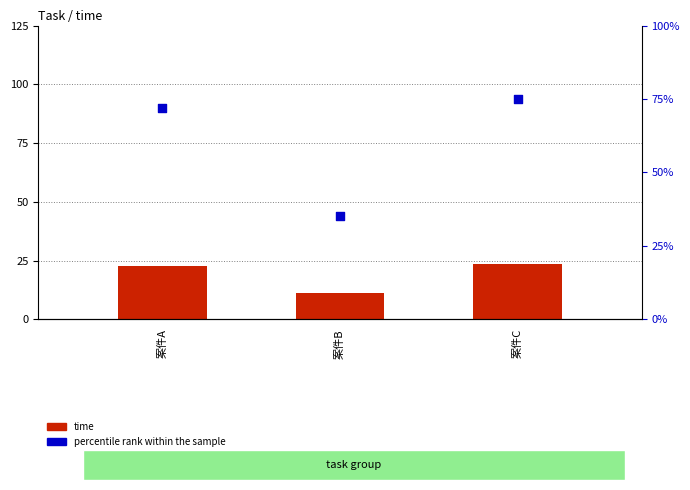

What is the total value across all series at 案件C?

98.5